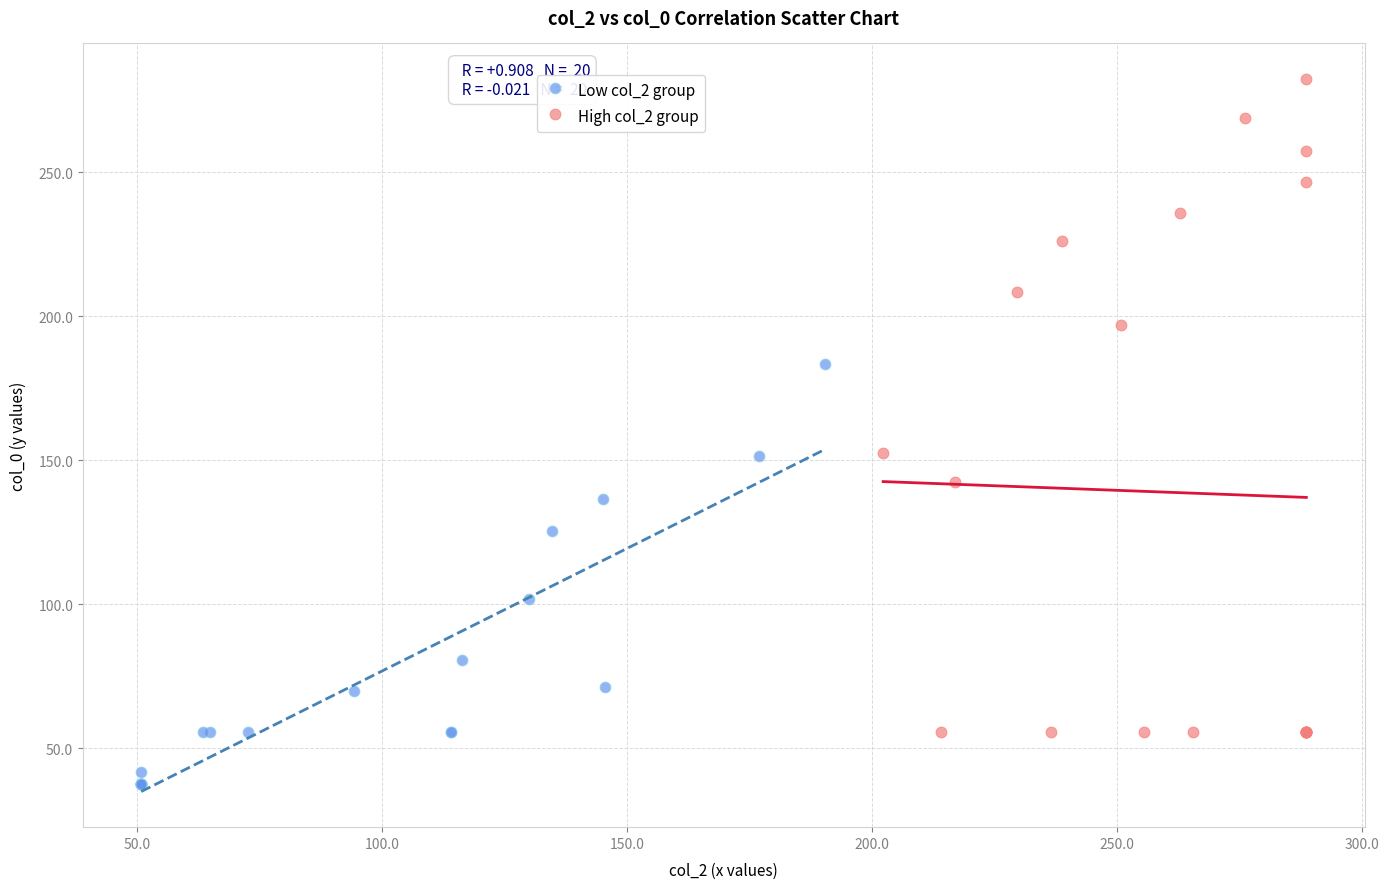

Which series reaches the maximum Y coordinate?

High col_2 group